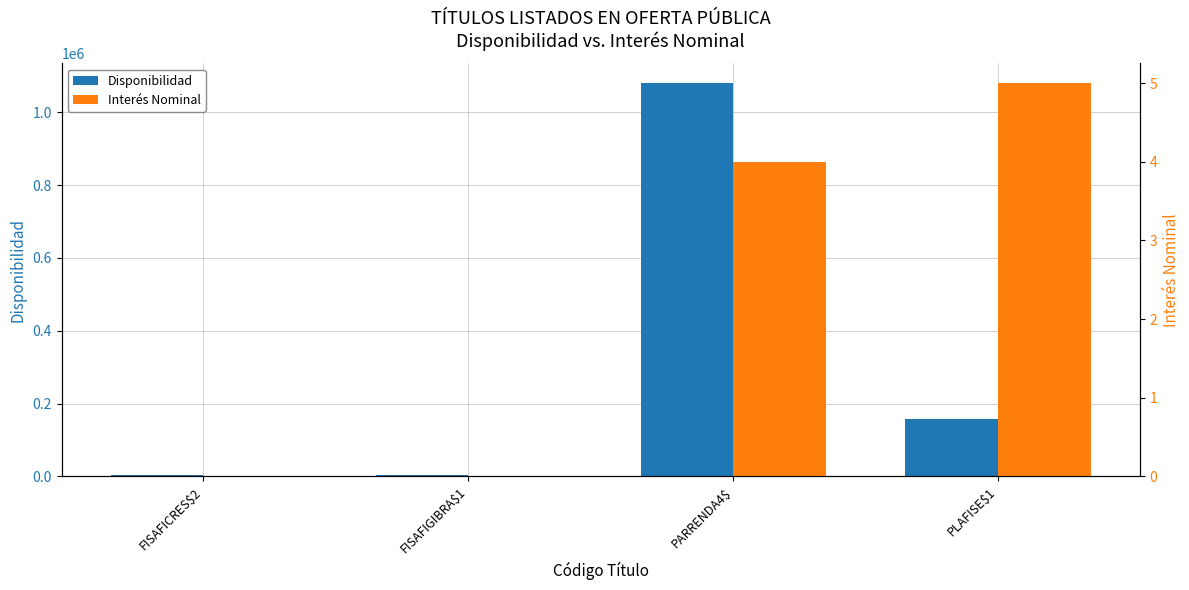

How many series are shown in this chart?

2